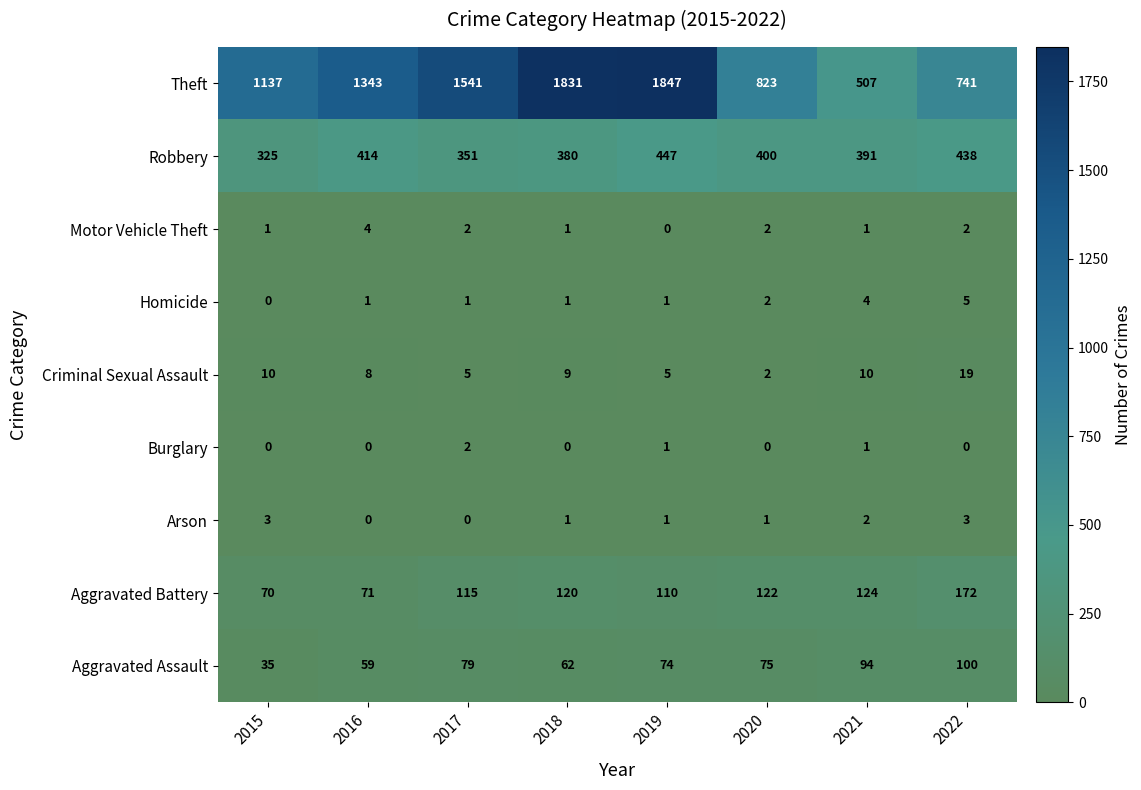

List the series in order of their peak value, highest first.

Theft, Robbery, Aggravated Battery, Aggravated Assault, Criminal Sexual Assault, Homicide, Motor Vehicle Theft, Arson, Burglary